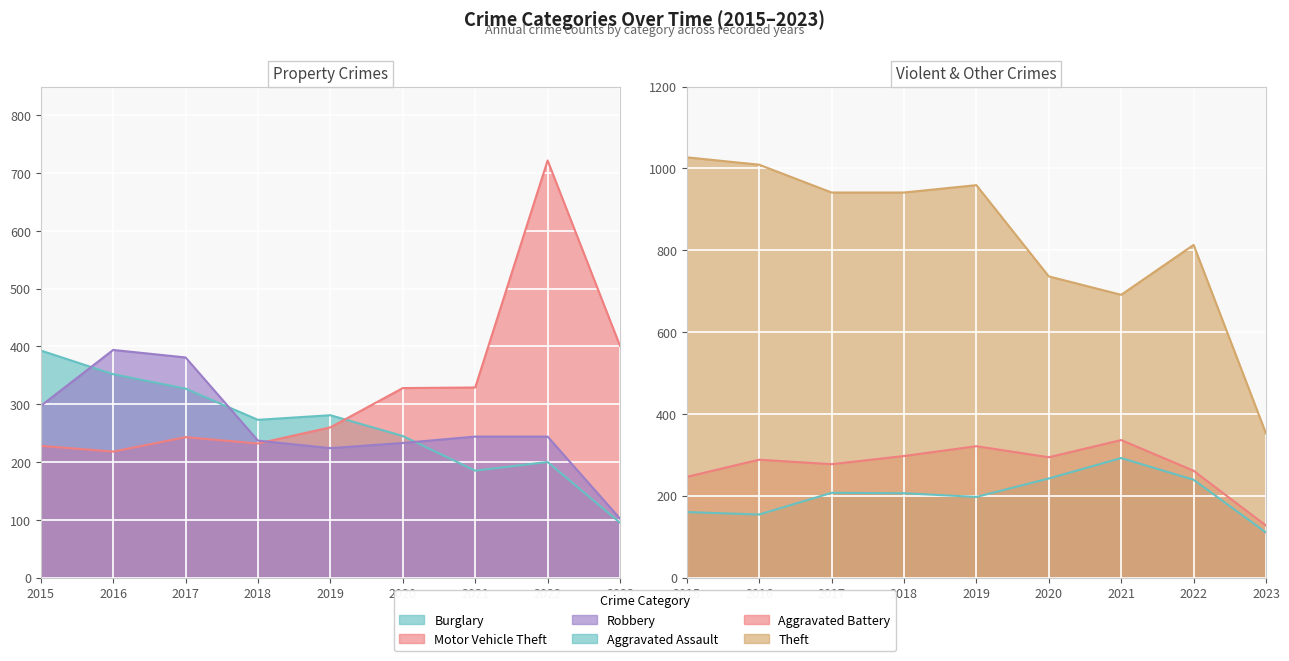

Read the Aggravated Battery value at 2015.

246